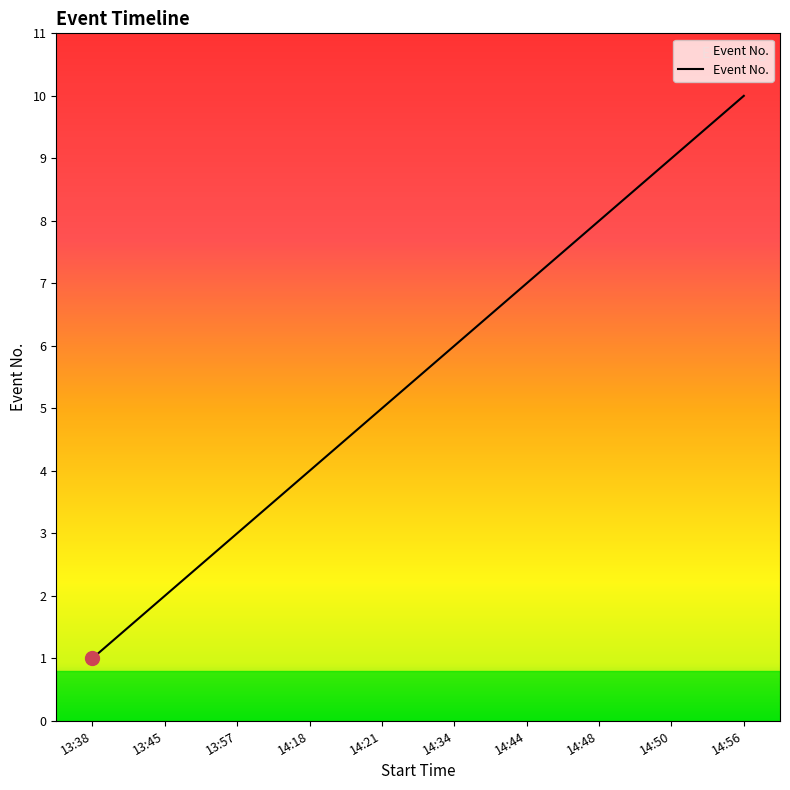

Reading right to left, list all the values displayed in this chart.

14:56=10	14:50=9	14:48=8	14:44=7	14:34=6	14:21=5	14:18=4	13:57=3	13:45=2	13:38=1